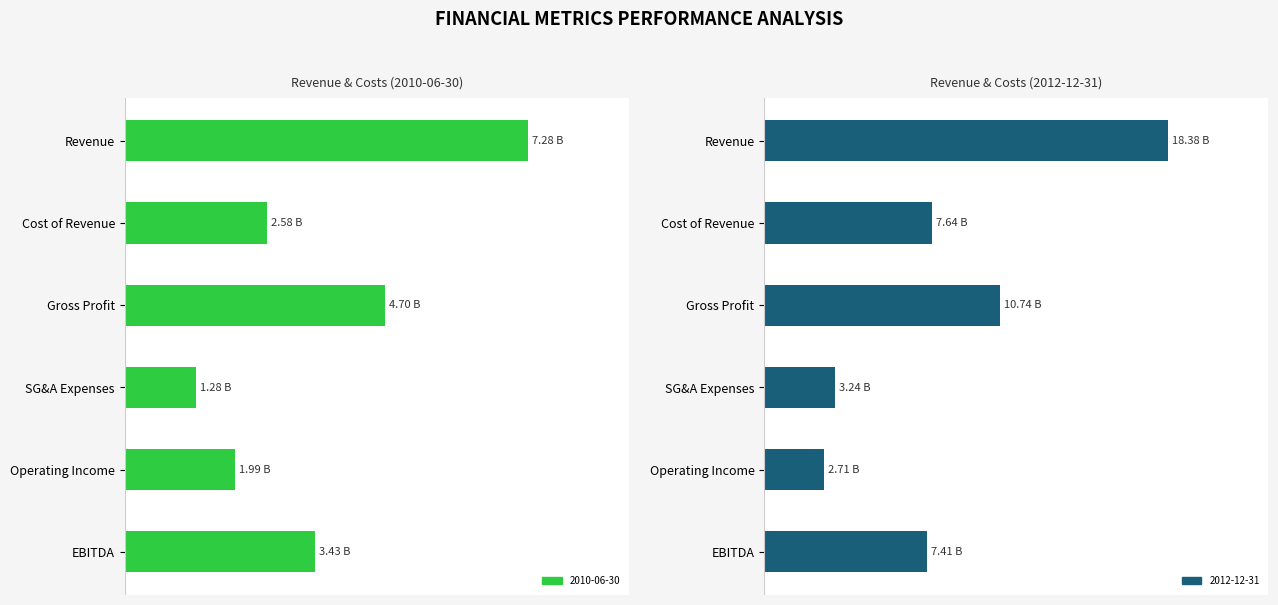

At how many categories does at least one series exceed 5840778744?

4